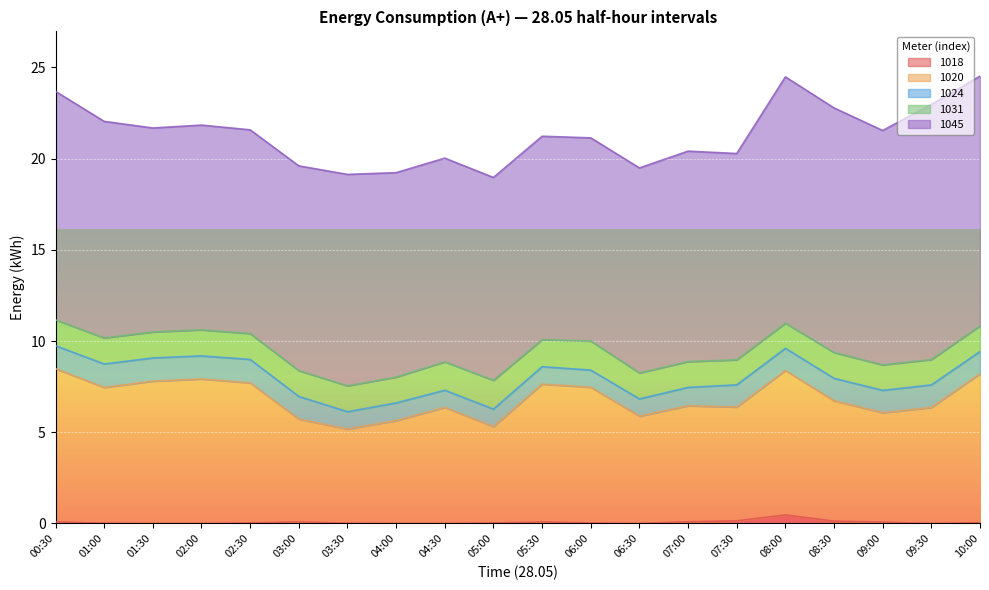

What is the label of the 2nd point from the right?

09:30